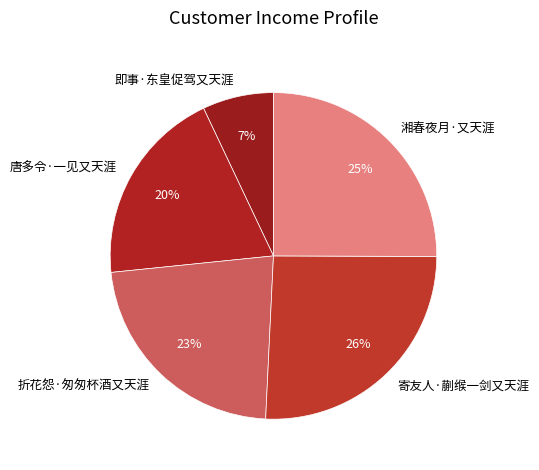

To the nearest percent, what is the average slice percentage?

20%